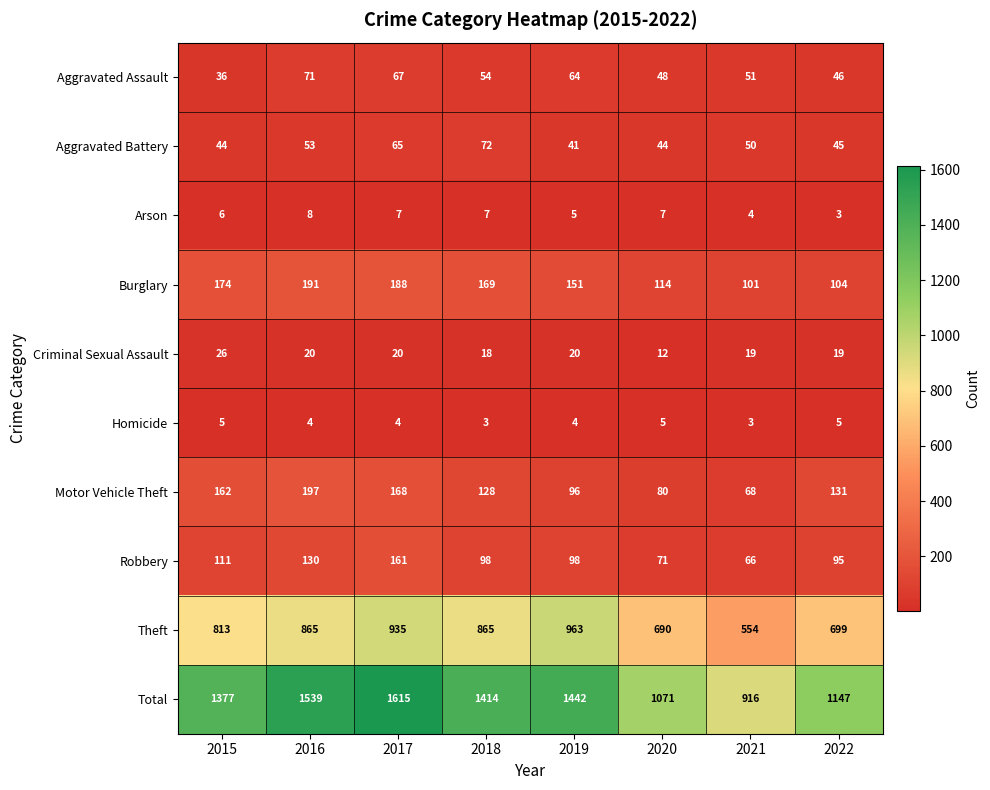

Count the number of data series in this chart.

10